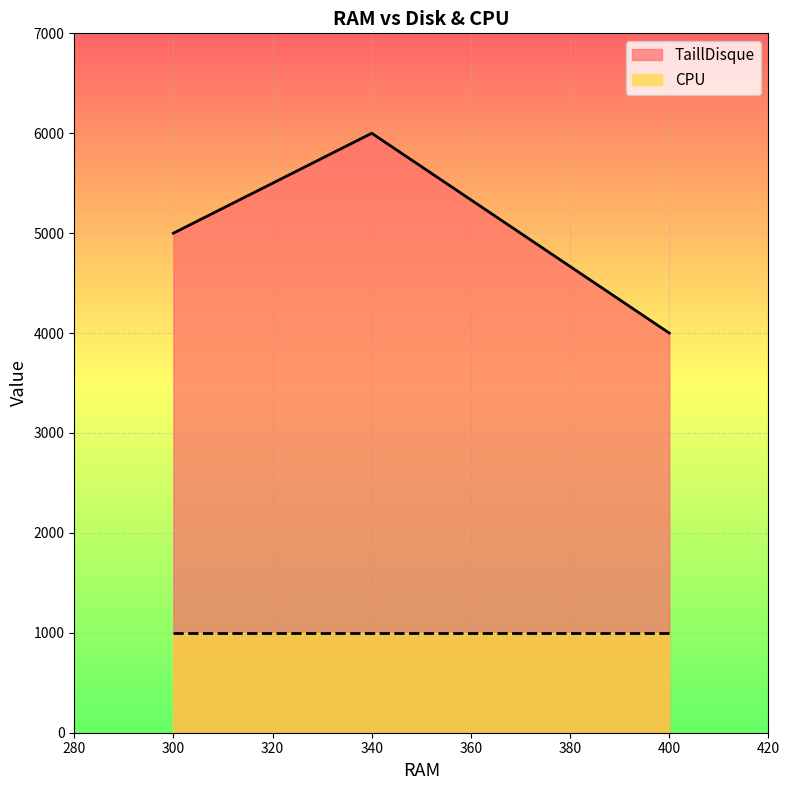

List the labels in order of value, smallest first.

400, 300, 340